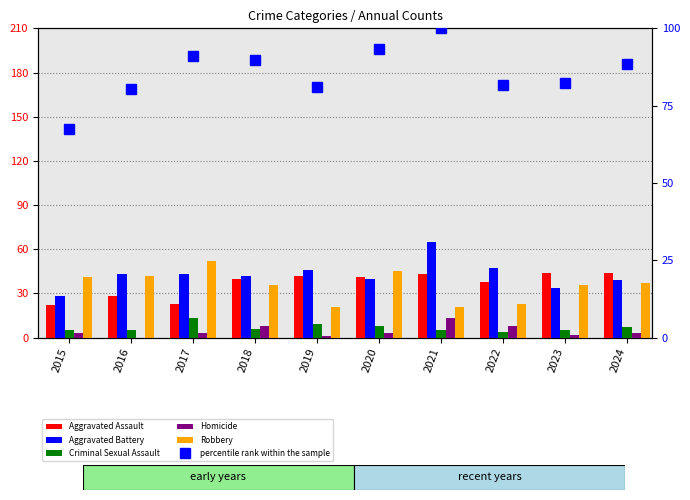

Which category has the lowest value across all series?

2016